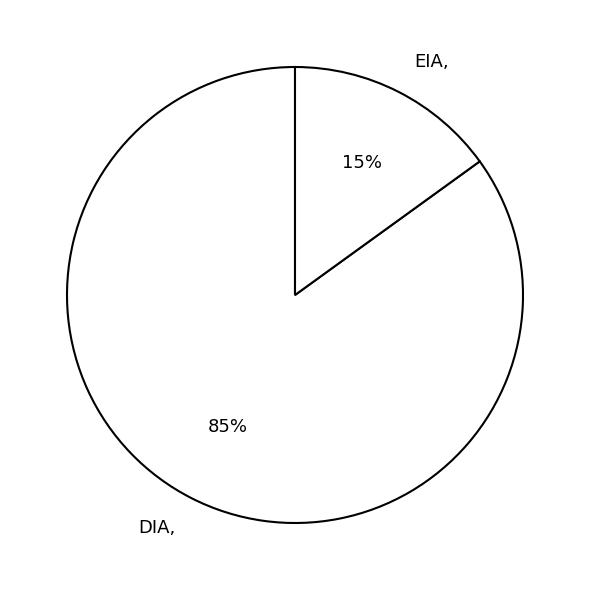

To the nearest percent, what is the difference between the largest and smallest slice percentages?

70%